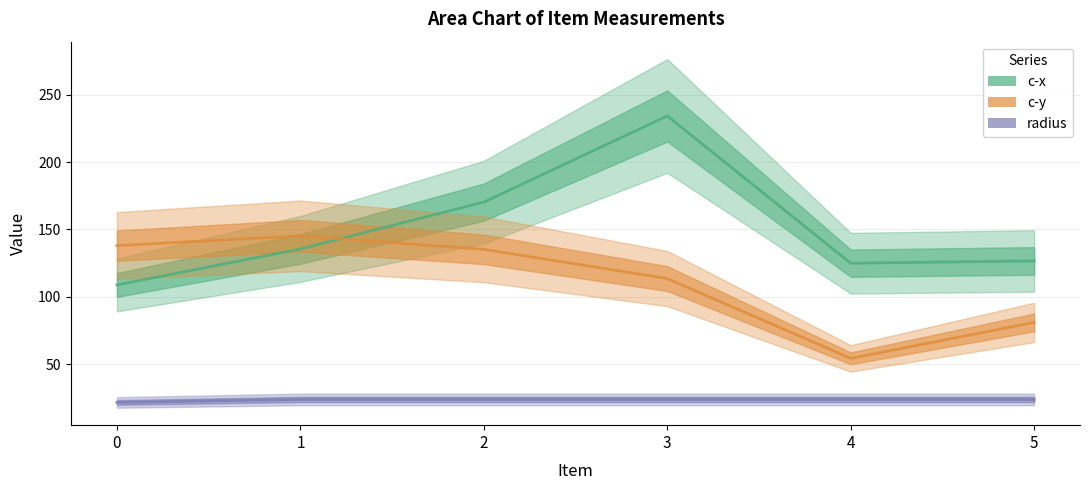

What is the value of the radius point at the 6th from the left?

24.0